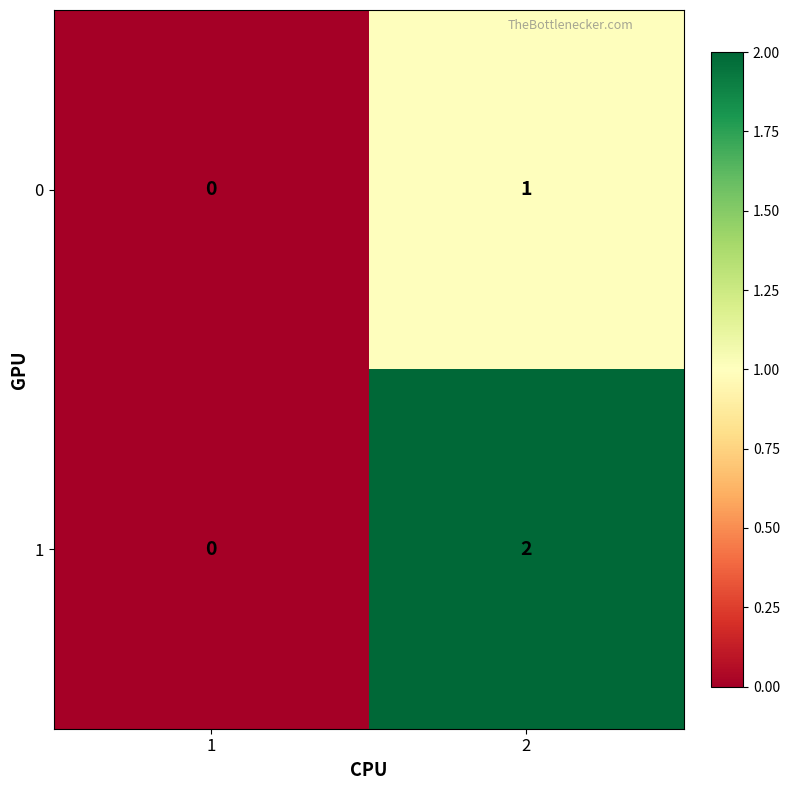

How many values in 0 are above zero?

1